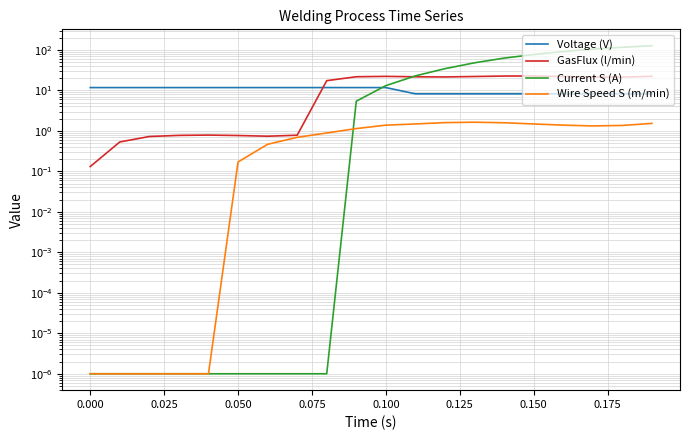

Is it true that Current S (A) equals 0.0 at 0.000?

False